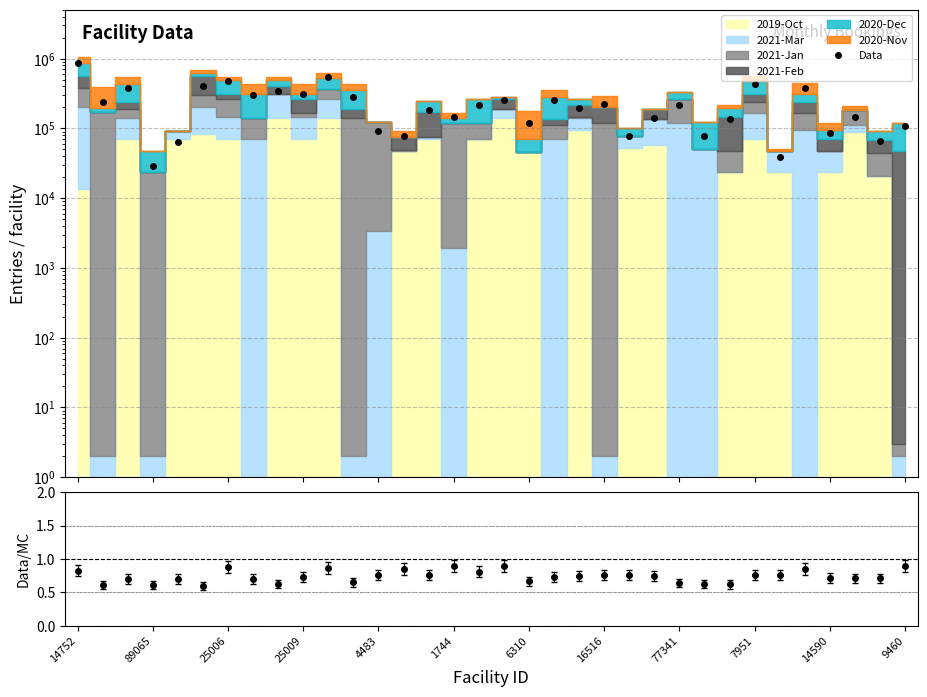

What is the approximate value at 20?

196823.3